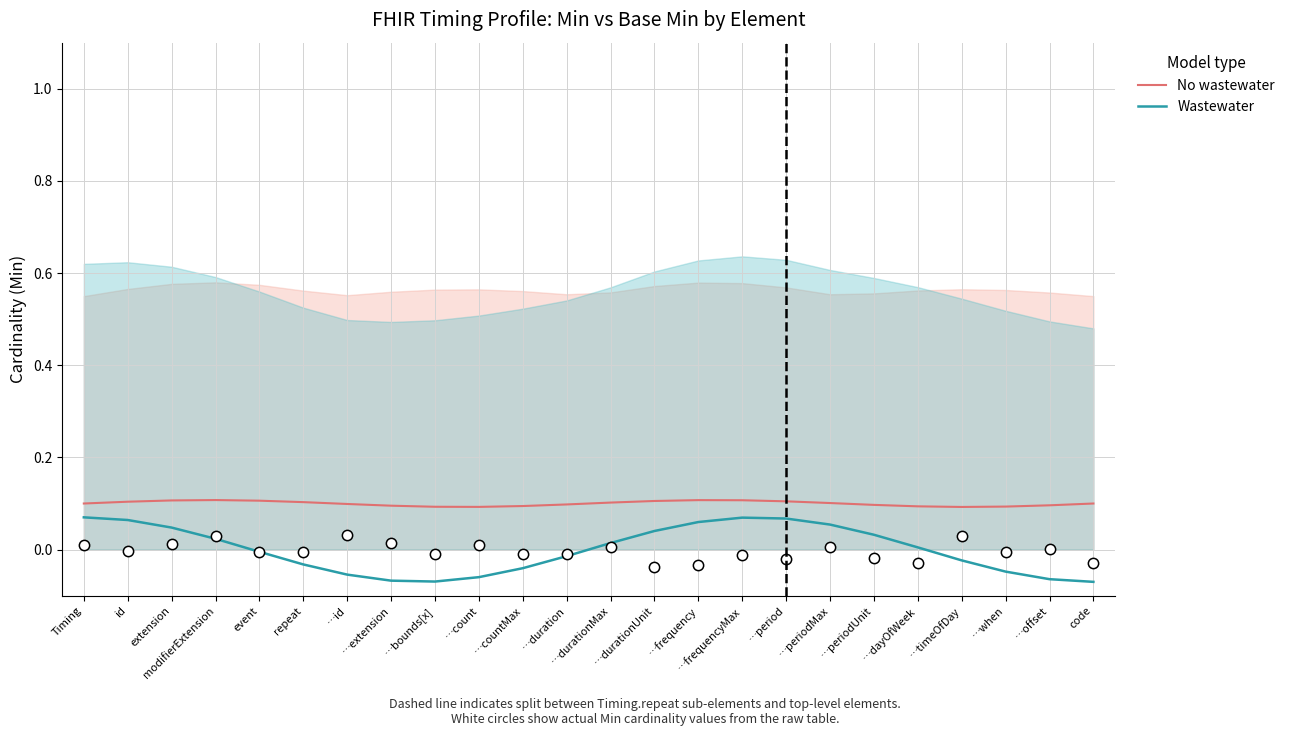

Which series contains the highest Y value?

No wastewater